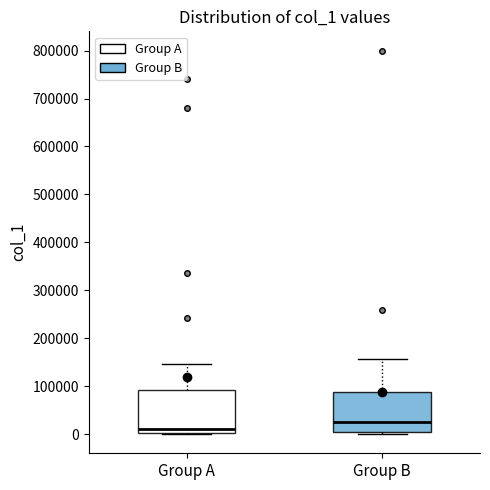

Which box has the lowest median line?

Group A